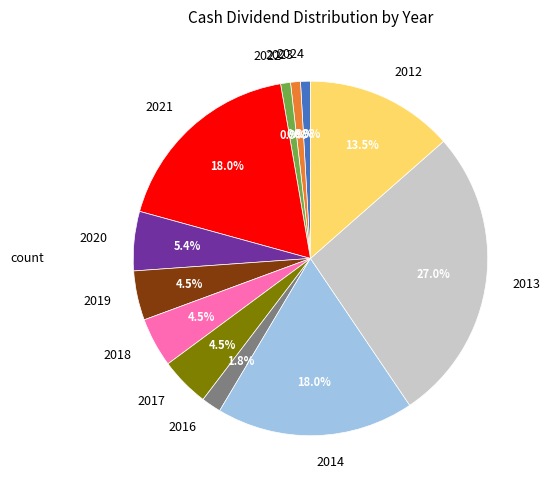

To the nearest percent, what portion does 2016 represent?

2%